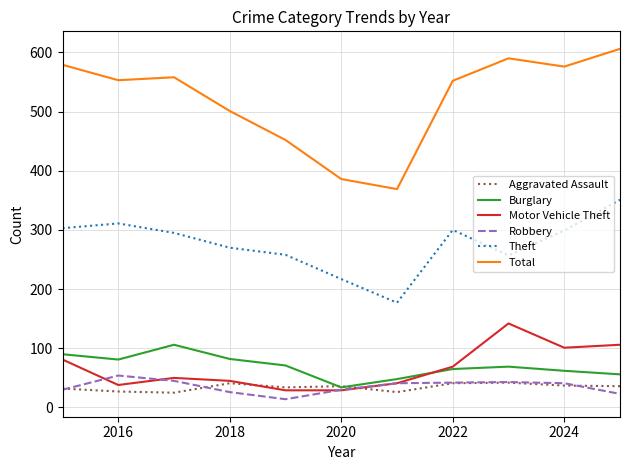

True or false: Theft and Robbery cross at least once.

False